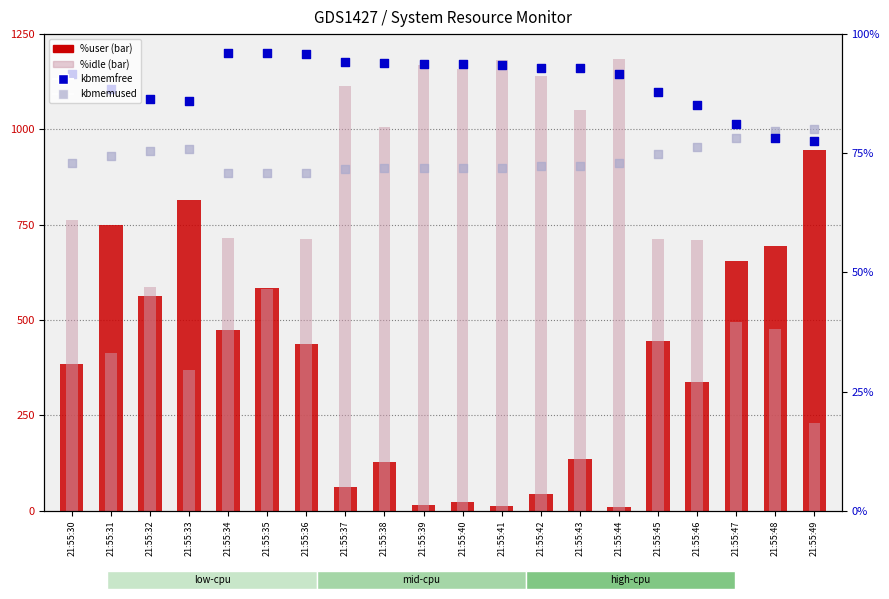

At which category is the sum across all series the highest?

21:55:34